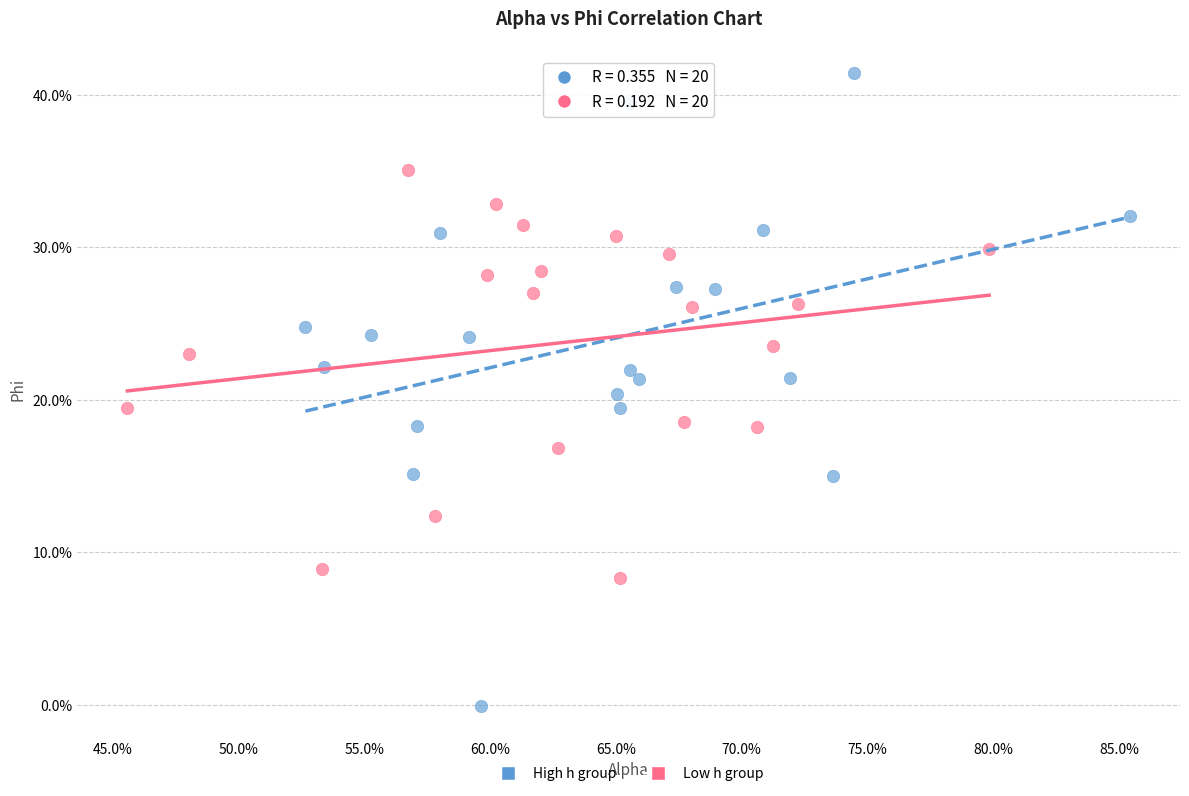

What are all the series names shown in the legend?

High h group, Low h group